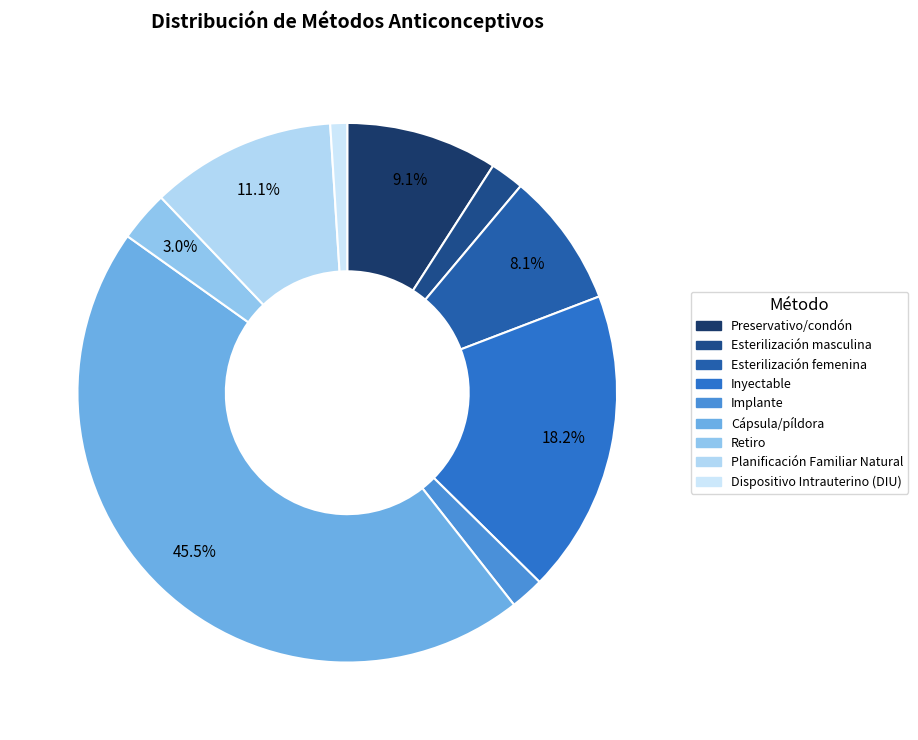

To the nearest percent, what percentage of the pie is Esterilización masculina?

2%